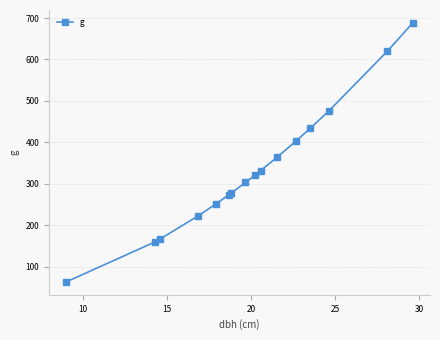

What is the average value?

334.7